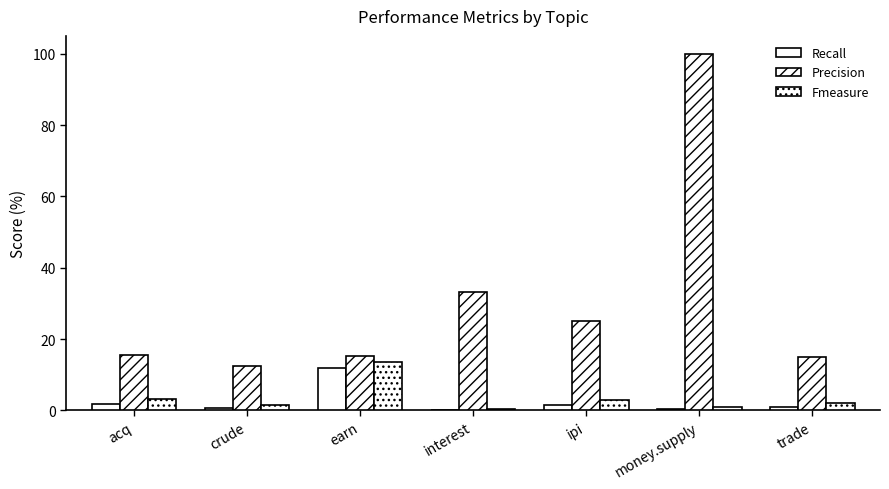

Does the chart contain stacked bars?

No